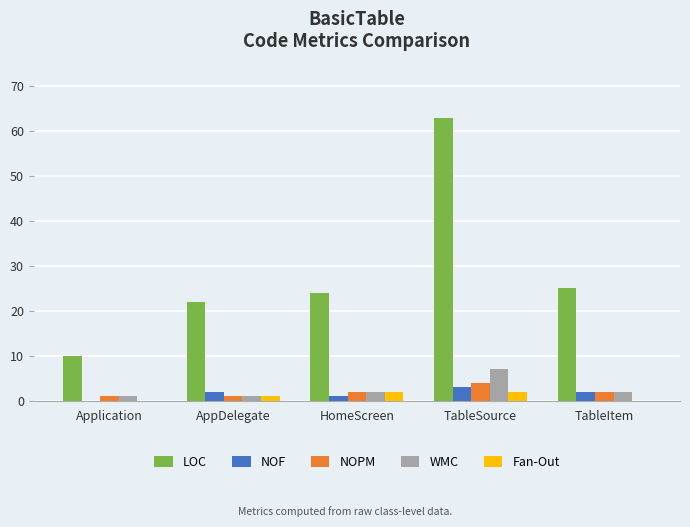

What is the average value of the LOC series?

29